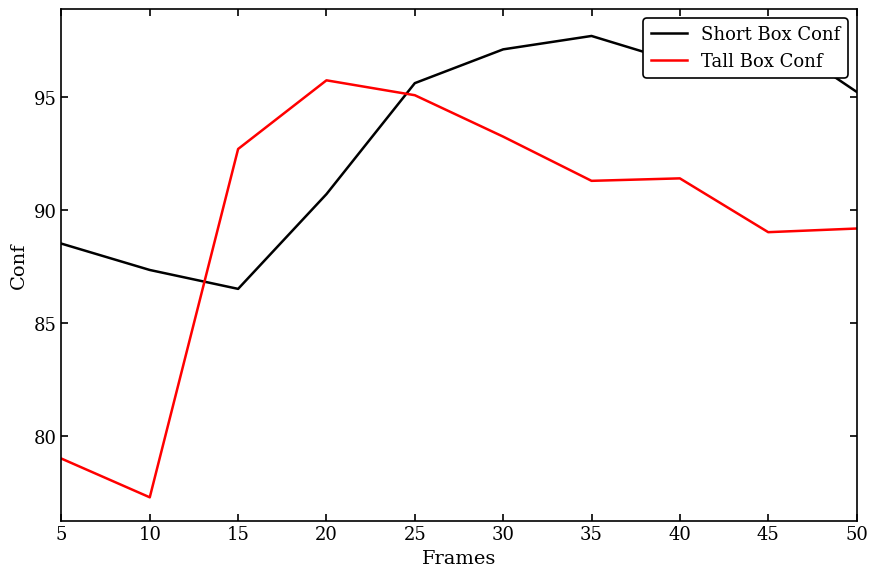

Is this an area chart (filled region under the line)?

No